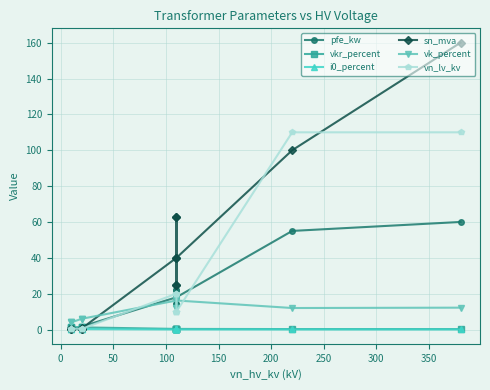

How many data points in vn_lv_kv are above 10?

5